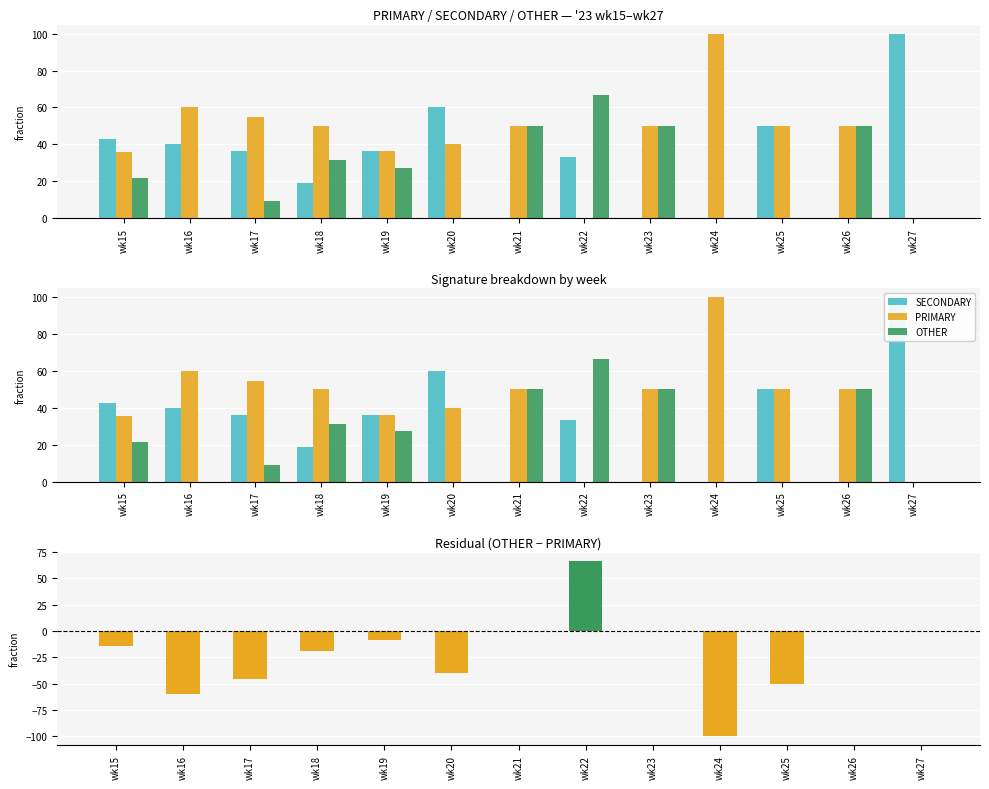

Reading right to left, what are all the values shown in this chart?

SECONDARY: 100.0	0.0	50.0	0.0	0.0	33.3	0.0	60.0	36.4	18.8	36.4	40.0	42.9
PRIMARY: 0.0	50.0	50.0	100.0	50.0	0.0	50.0	40.0	36.4	50.0	54.5	60.0	35.7
OTHER: 0.0	50.0	0.0	0.0	50.0	66.7	50.0	0.0	27.3	31.2	9.1	0.0	21.4
OTHER − PRIMARY: 0.0	0.0	-50.0	-100.0	0.0	66.7	0.0	-40.0	-9.1	-18.8	-45.5	-60.0	-14.3